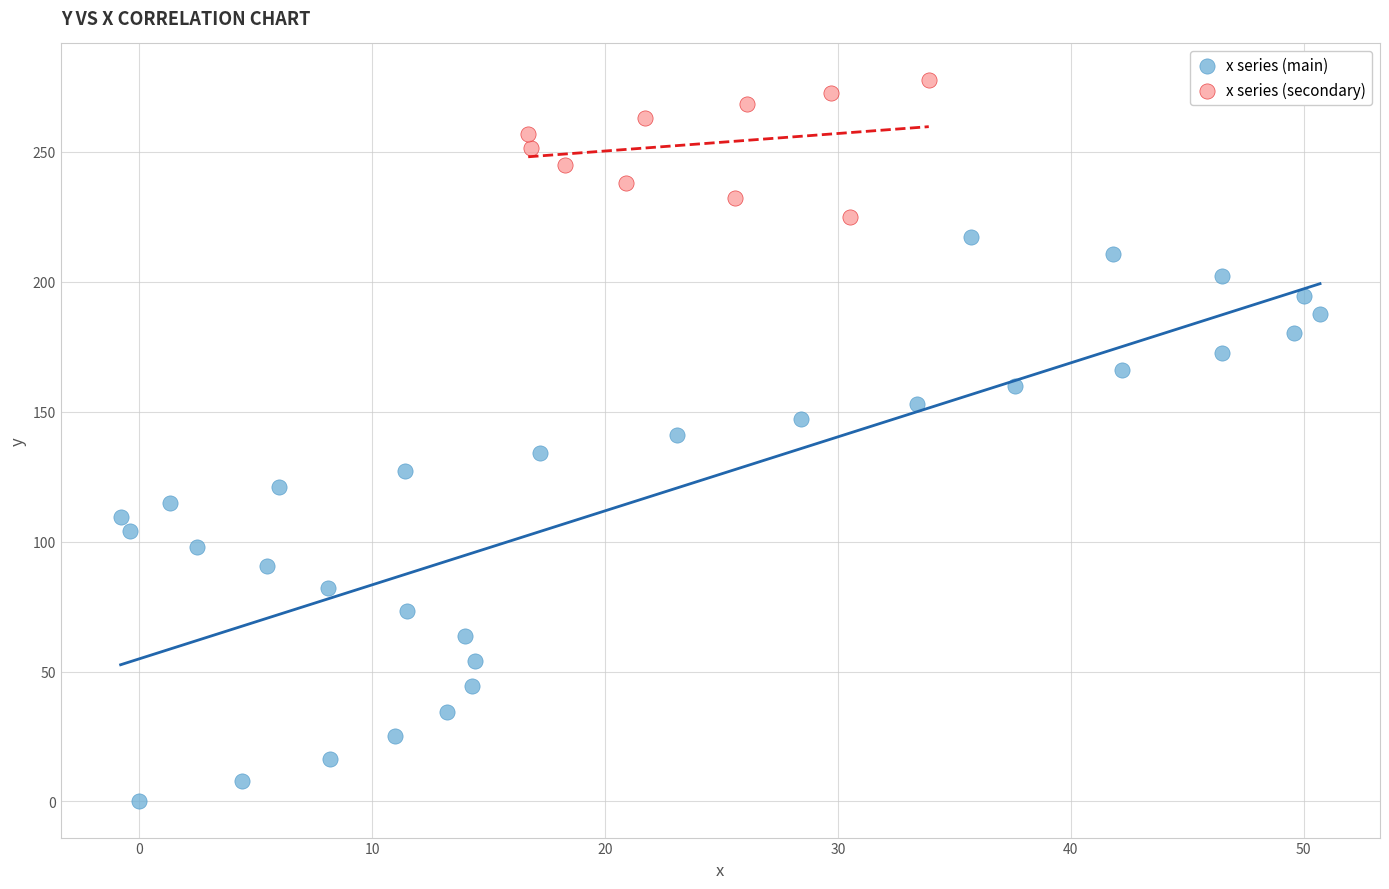

Which series has the widest spread of Y values?

x series (main)